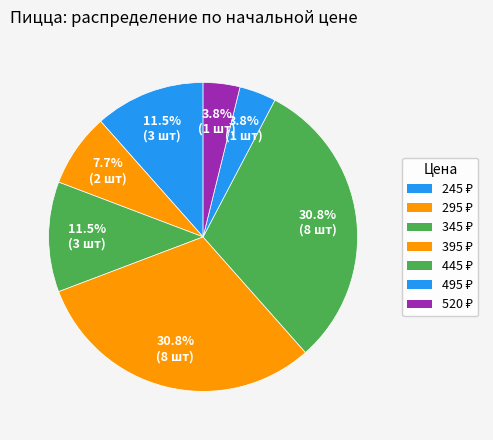

How many segments does this pie chart have?

7